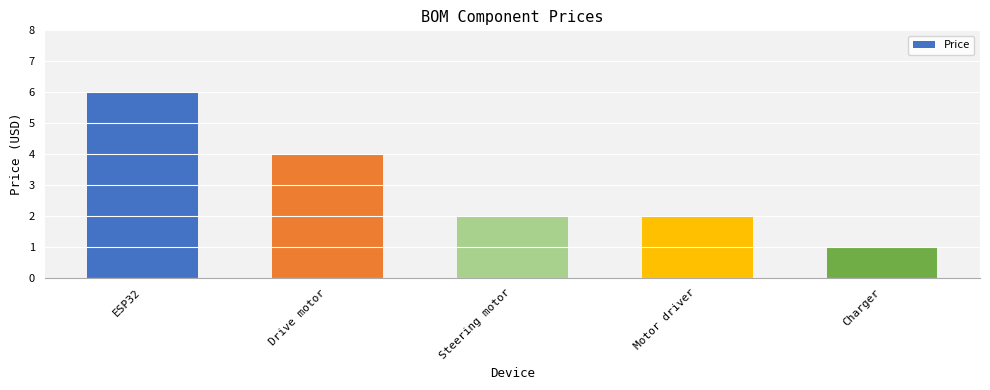

What is the difference between the maximum and minimum values?

5